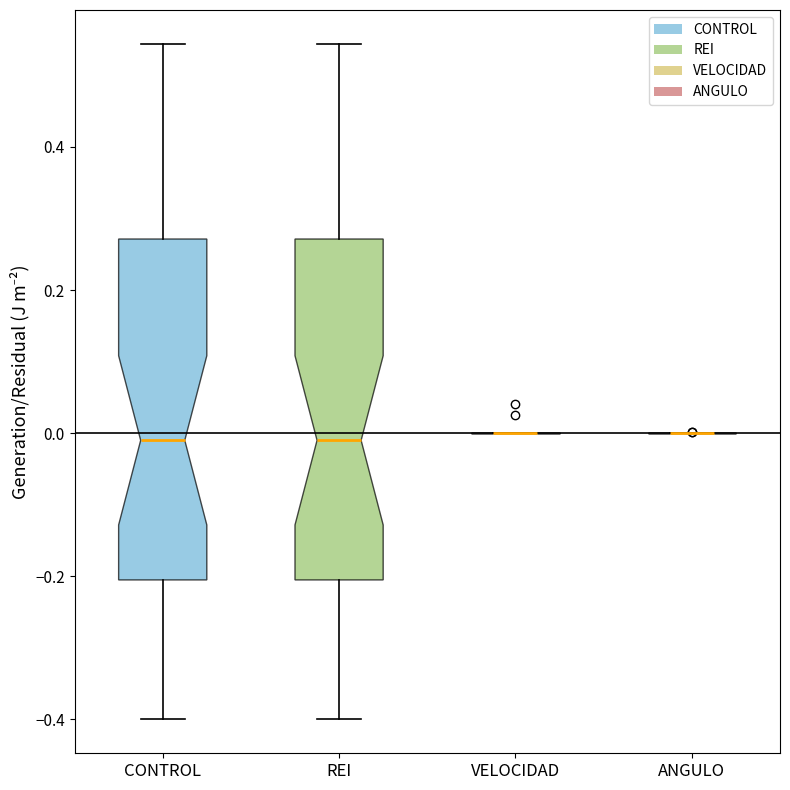

Where does the lower whisker of the box for REI end on the y-axis? The values are not printed on the chart, so give them approximately, as read against the axis.

-0.40